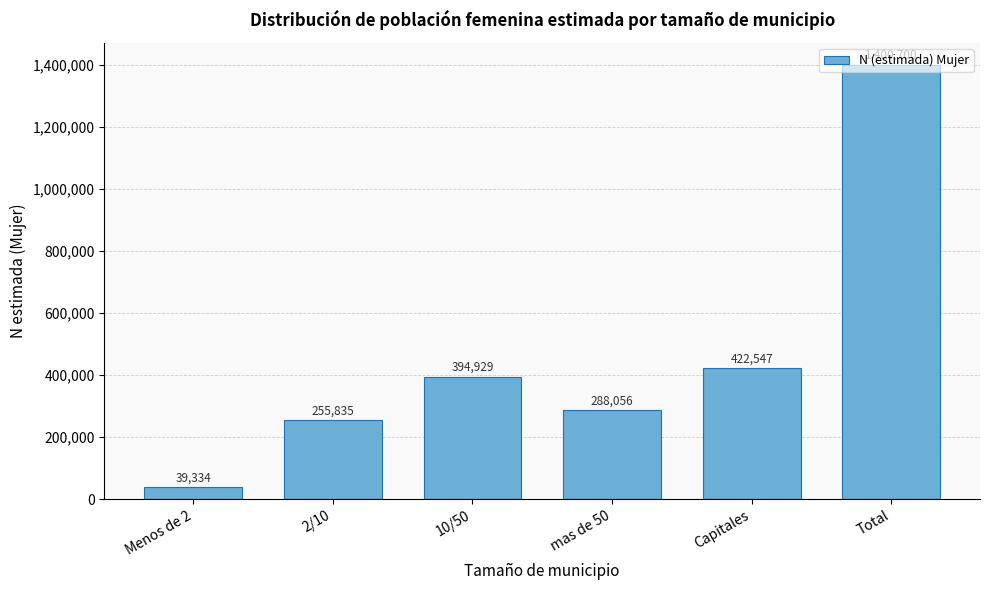

What position from the left is Capitales?

5